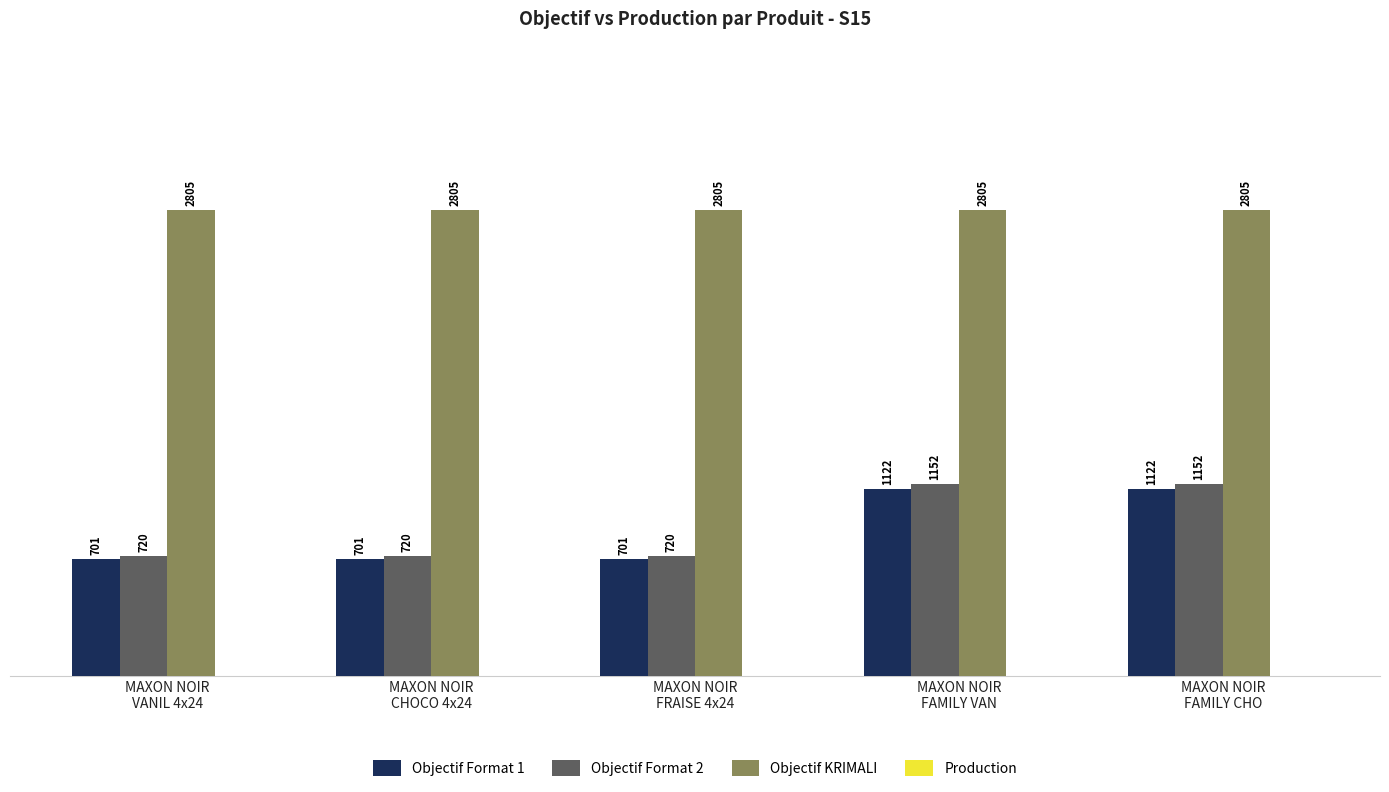

Rank the series at MAXON NOIR
FAMILY VAN from lowest to highest value.

Objectif Format 1, Objectif Format 2, Objectif KRIMALI